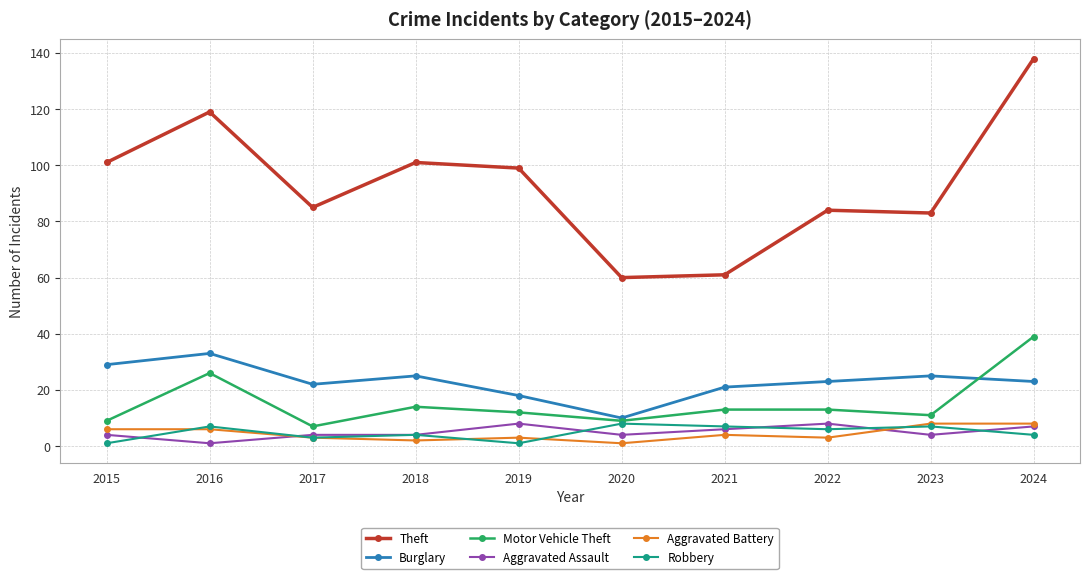

Is the value of Motor Vehicle Theft at 2022 greater than the value of Aggravated Battery at 2022?

Yes